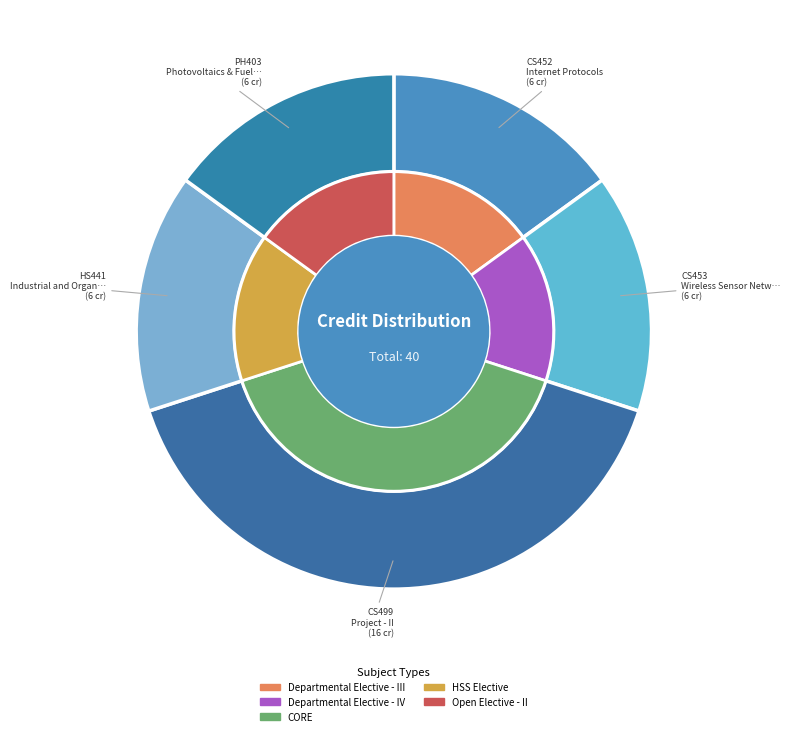

Approximately how many times larger is the value at Photovoltaics & Fuel Cell Technology compared to Internet Protocols?

1.0